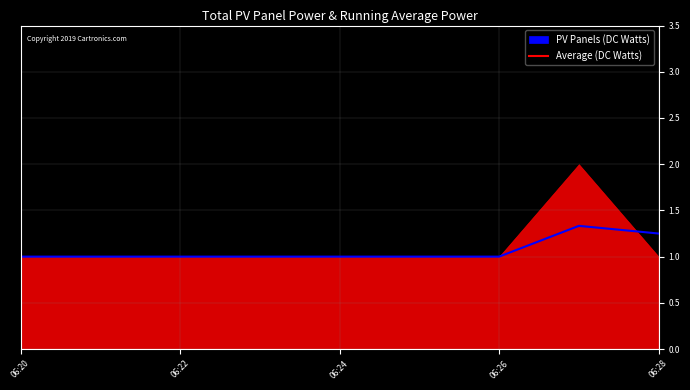

How many interior local peaks (higher than both neighbors) does the data have?

1